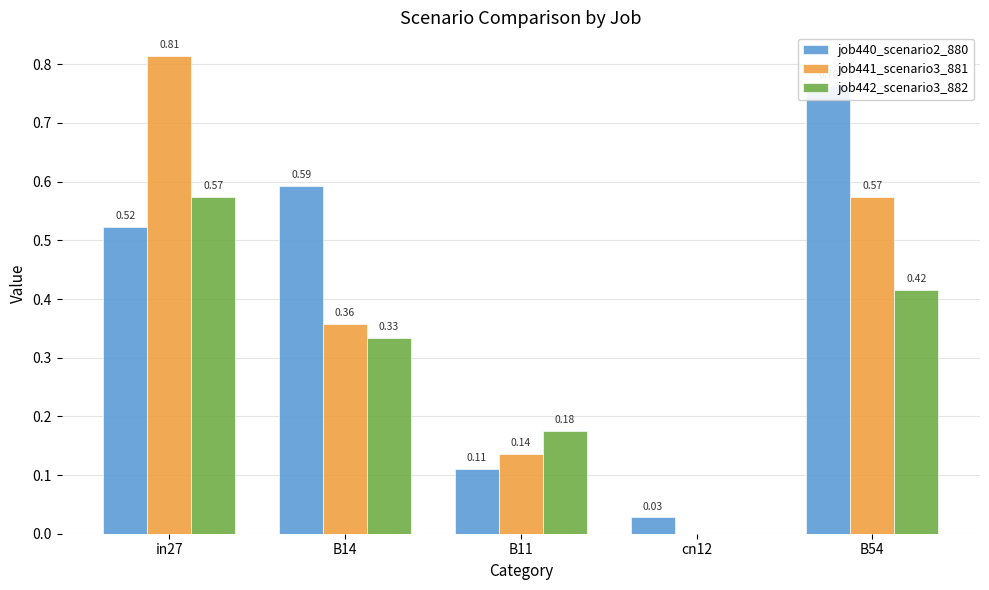

Does the chart contain stacked bars?

No